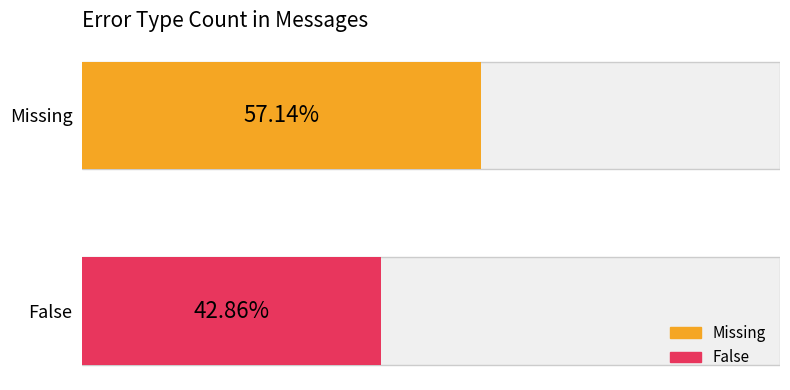

Is it true that False equals 5 at False?

False